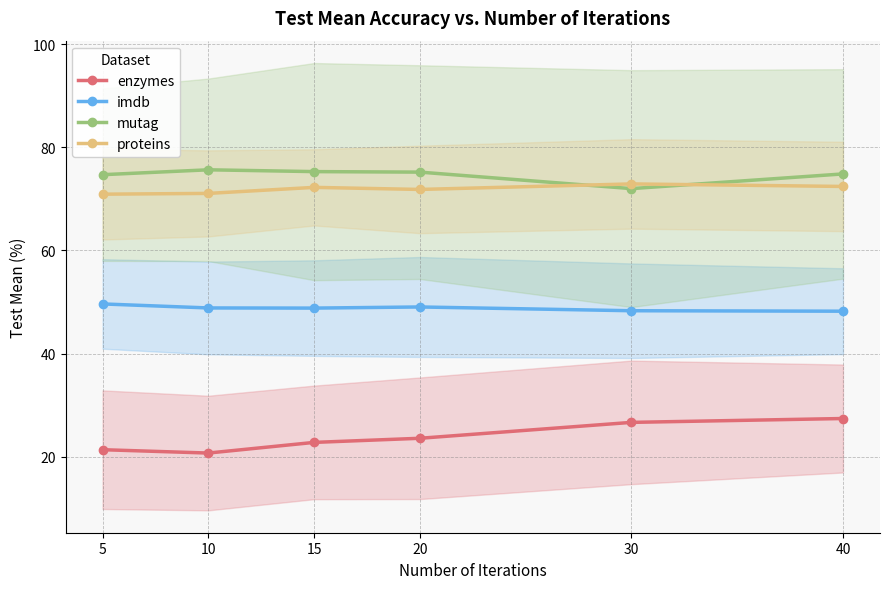

How many lines are shown in the chart?

4